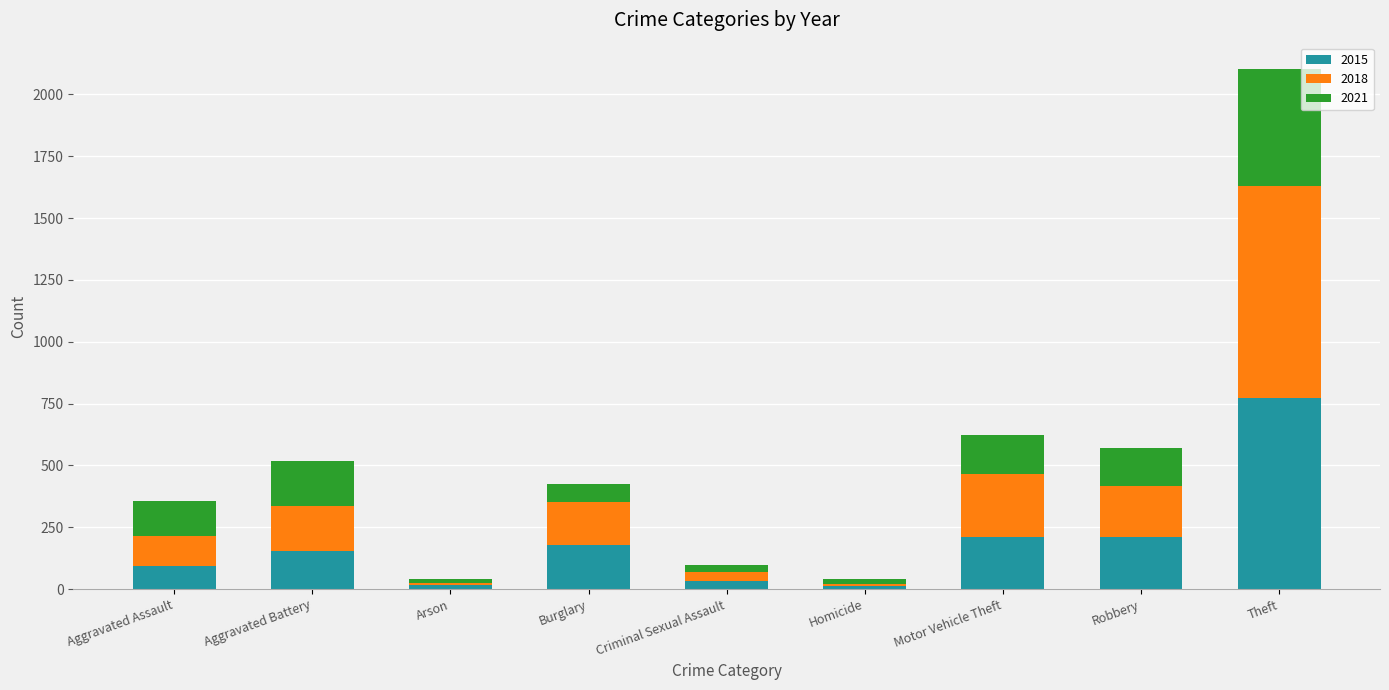

What is the sum of the 2015 values at Burglary and Robbery?

390